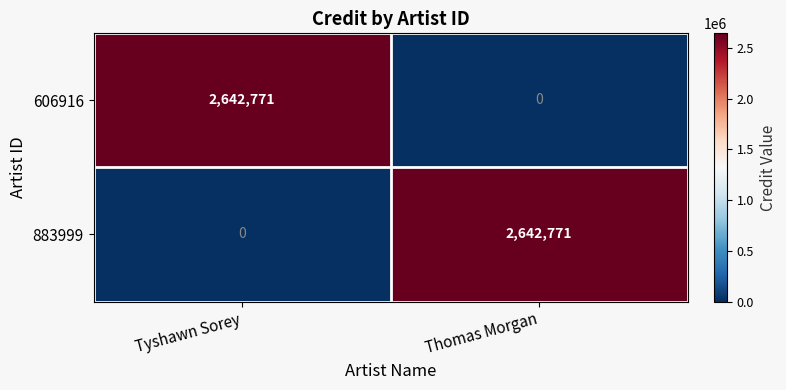

List the labels in order of 883999 value, largest first.

Thomas Morgan, Tyshawn Sorey